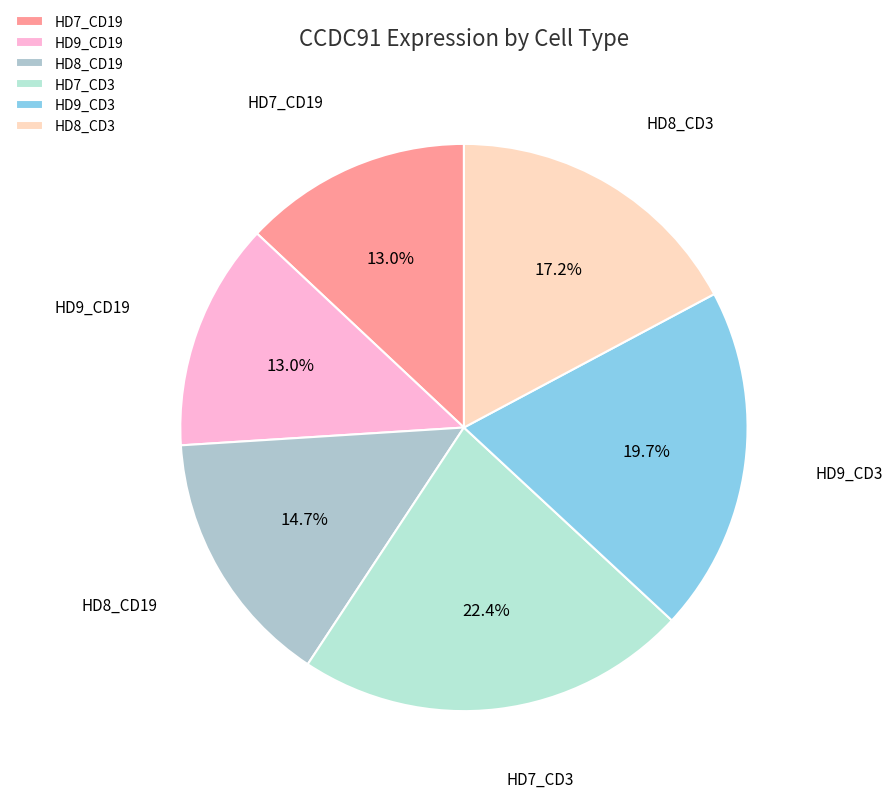

How much of the chart is everything except HD8_CD19?

85.3%